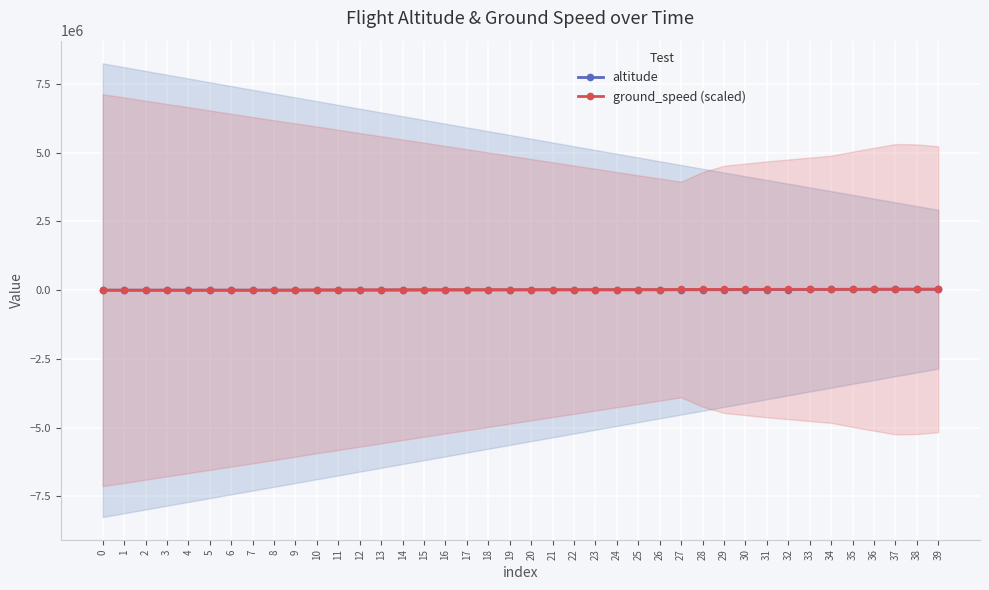

What is the approximate value of altitude at 19?

9275.0